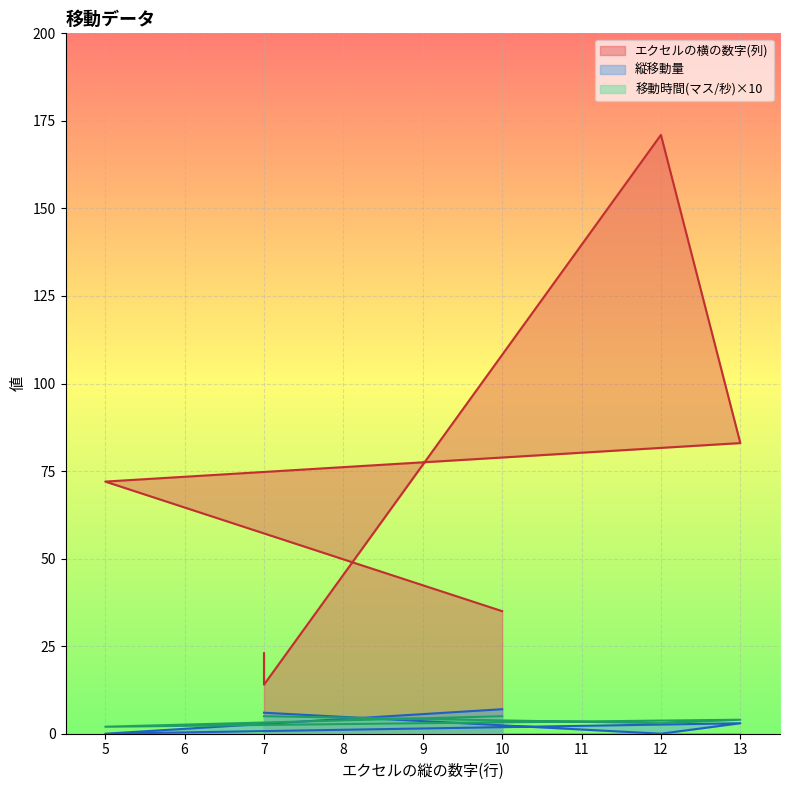

The 移動時間(マス/秒) series shows 5 at 10. True or false?

True